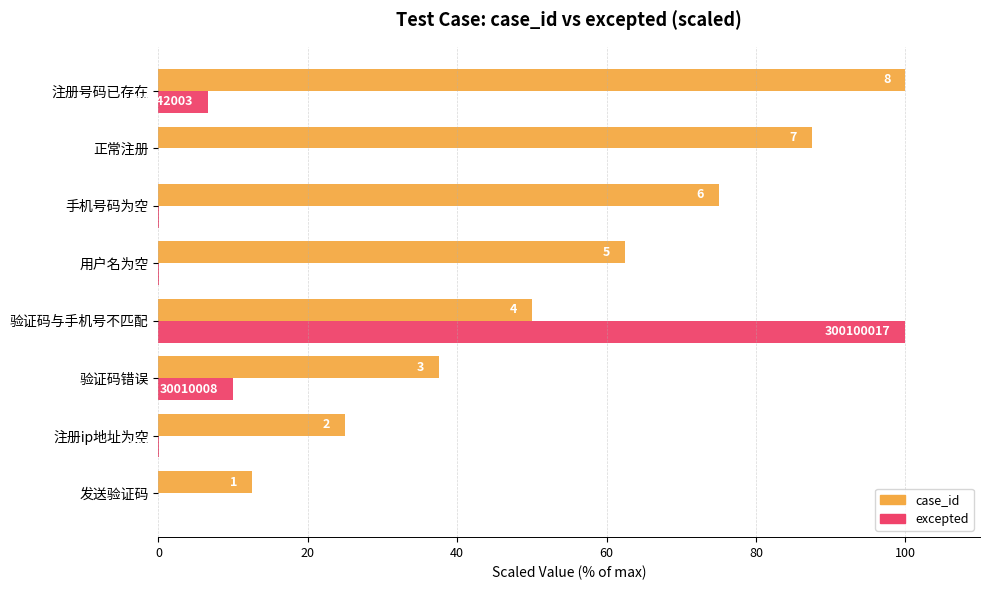

What is the average value of the excepted series?

14.6